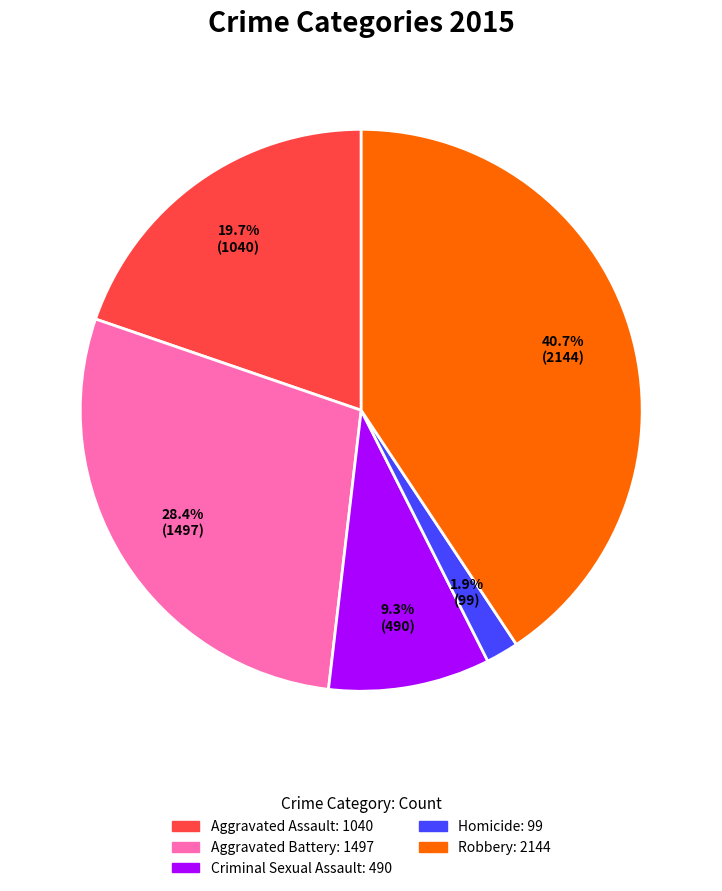

What portion of the pie excludes Homicide?

98.1%